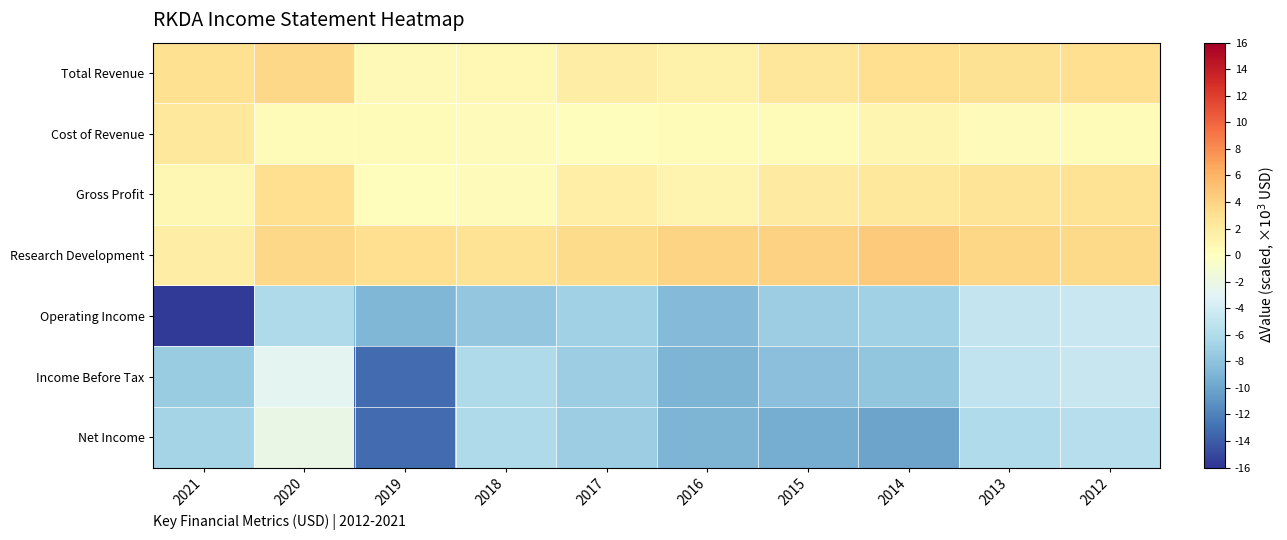

Reading left to right, transcribe all the data shown in this chart.

Total Revenue: 2021=3.1	2020=3.7	2019=0.5	2018=0.7	2017=1.8	2016=1.5	2015=2.5	2014=3.2	2013=3.0	2012=3.2
Cost of Revenue: 2021=2.3	2020=0.4	2019=0.4	2018=0.3	2017=0.1	2016=0.4	2015=0.4	2014=0.9	2013=0.3	2012=0.4
Gross Profit: 2021=0.8	2020=3.2	2019=0.1	2018=0.4	2017=1.7	2016=1.1	2015=2.1	2014=2.3	2013=2.7	2012=2.8
Research Development: 2021=1.8	2020=3.7	2019=3.2	2018=2.8	2017=3.4	2016=4.0	2015=4.1	2014=4.6	2013=3.8	2012=3.6
Operating Income: 2021=-15.7	2020=-6.1	2019=-8.9	2018=-7.7	2017=-6.9	2016=-8.5	2015=-7.2	2014=-6.9	2013=-4.8	2012=-4.6
Income Before Tax: 2021=-7.4	2020=-2.8	2019=-13.2	2018=-6.2	2017=-7.2	2016=-9.0	2015=-8.2	2014=-7.8	2013=-5.1	2012=-4.7
Net Income: 2021=-6.7	2020=-2.1	2019=-13.2	2018=-6.2	2017=-7.2	2016=-9.0	2015=-9.5	2014=-10.1	2013=-6.0	2012=-5.7